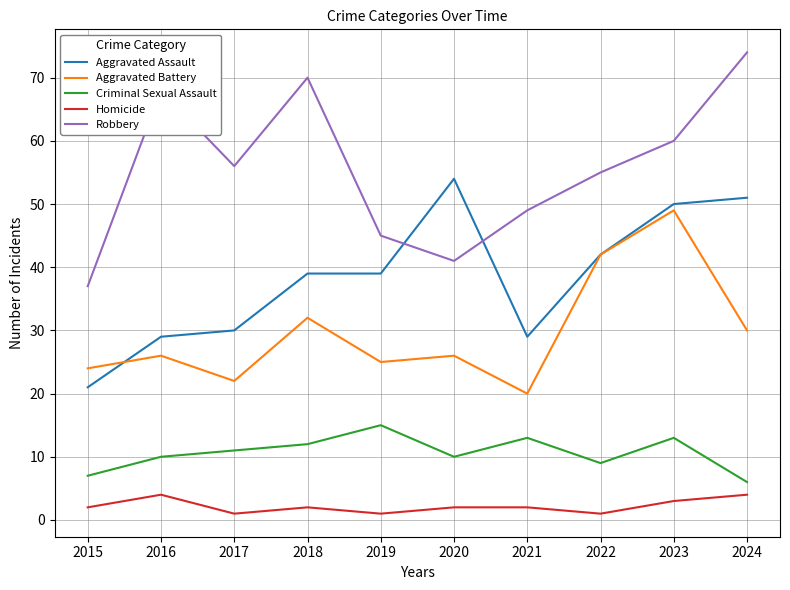

At which category does Criminal Sexual Assault reach its first local peak?

2019